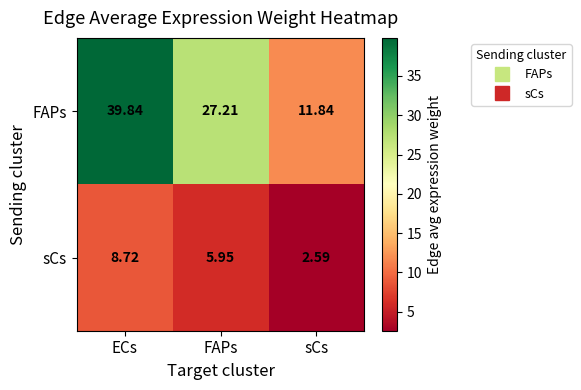

Which series has the largest range (max minus min)?

FAPs